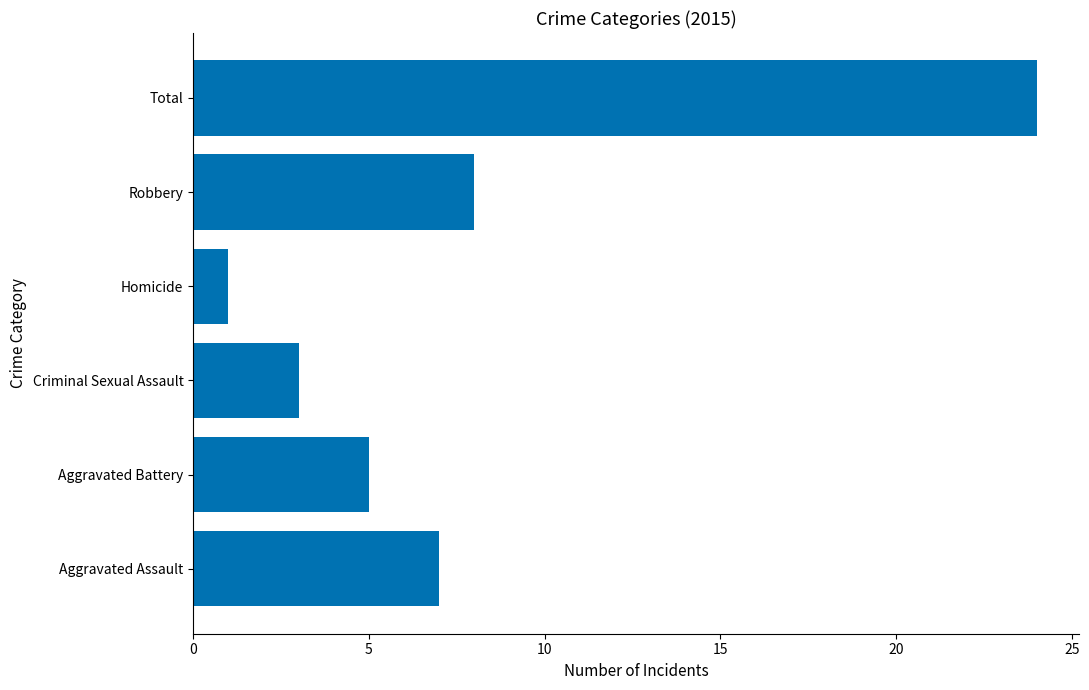

What is the maximum value shown in the chart?

24